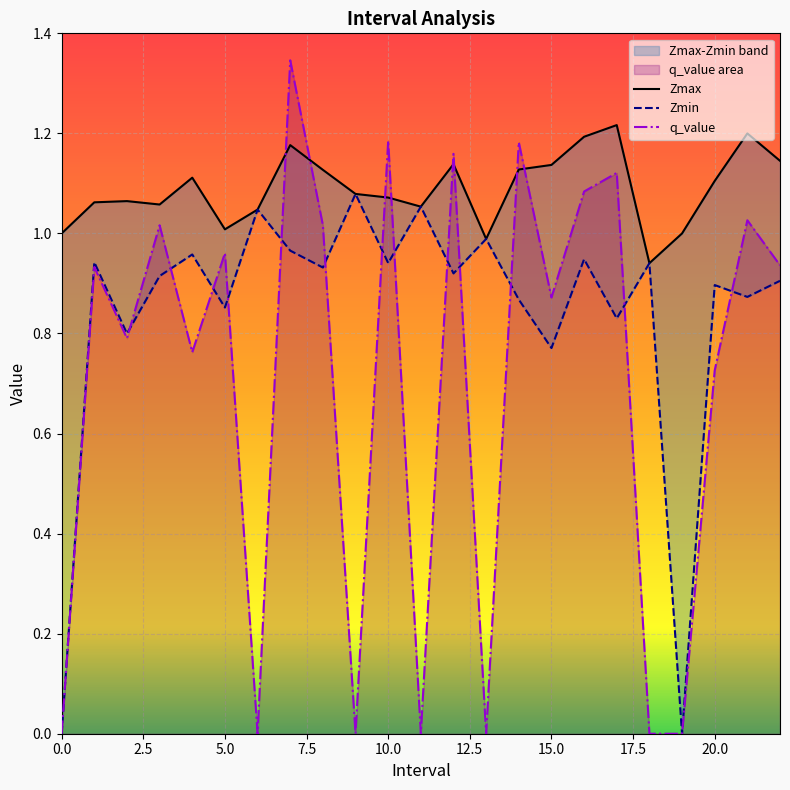

What position from the right is 11.0?

12